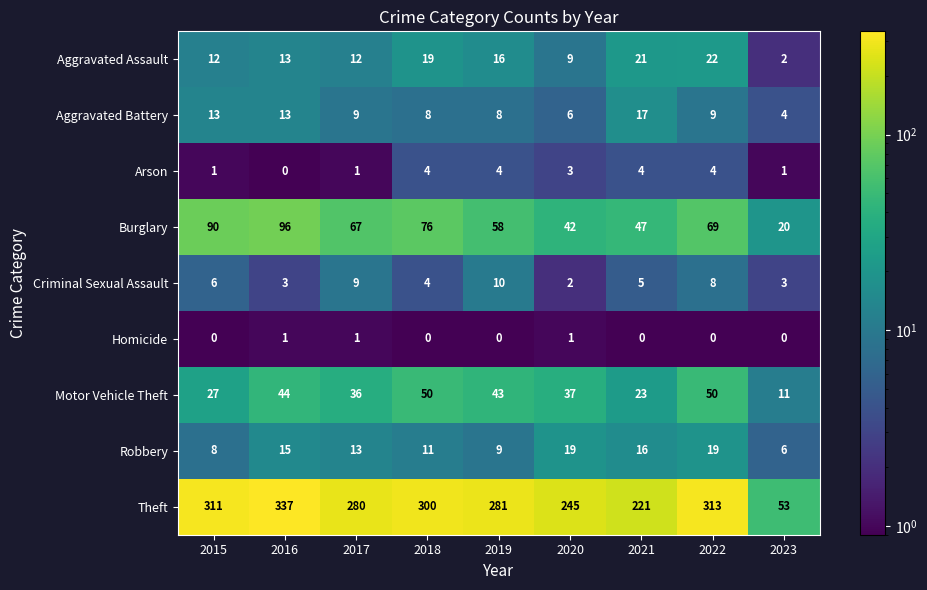

What value does the Theft series have at 2018?

300